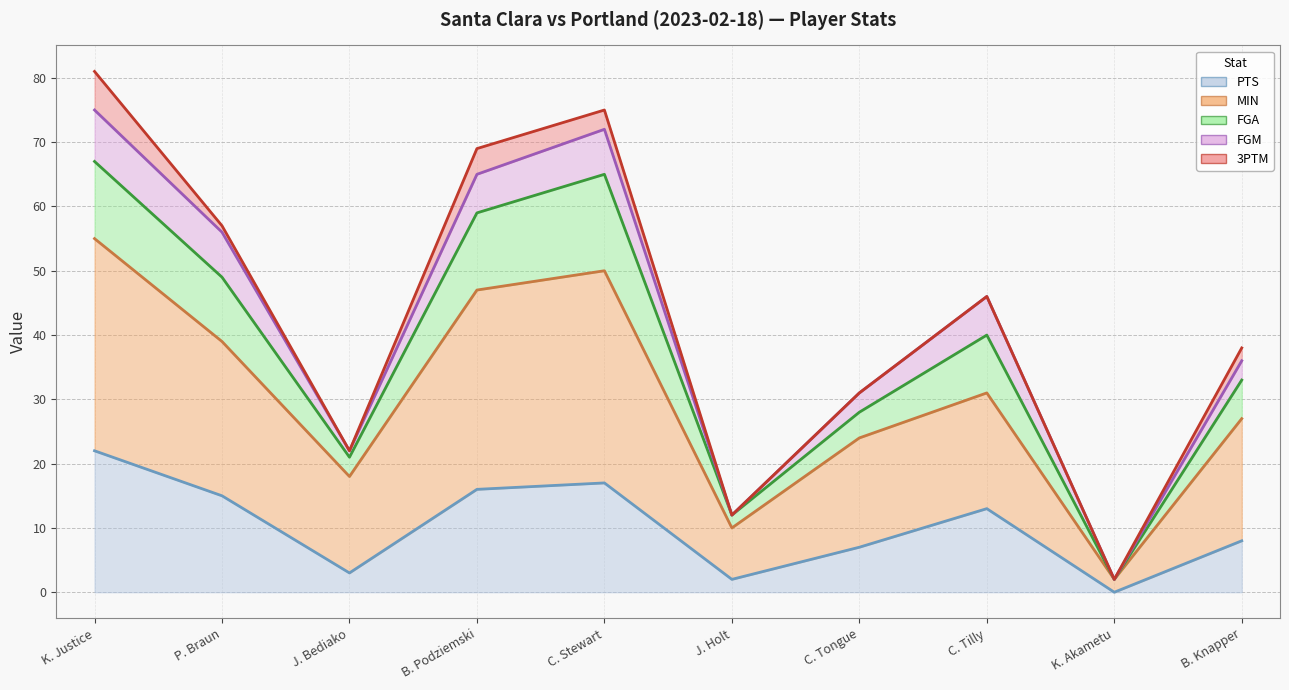

What is the difference between the second highest and minimum values in the PTS (line) series?

17